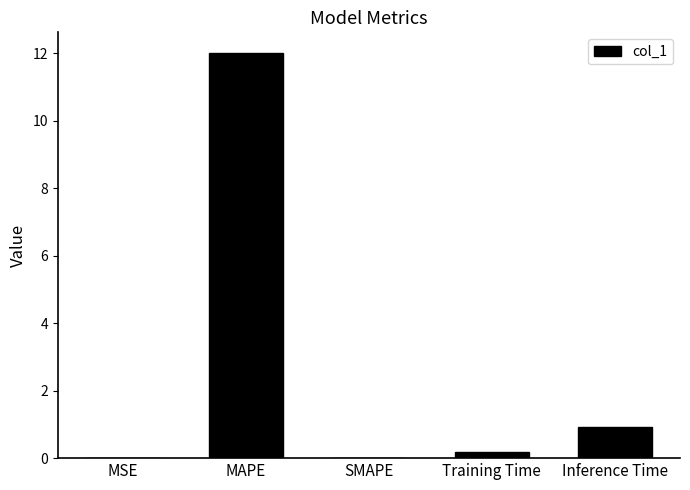

The value at SMAPE is -7.5. True or false?

False